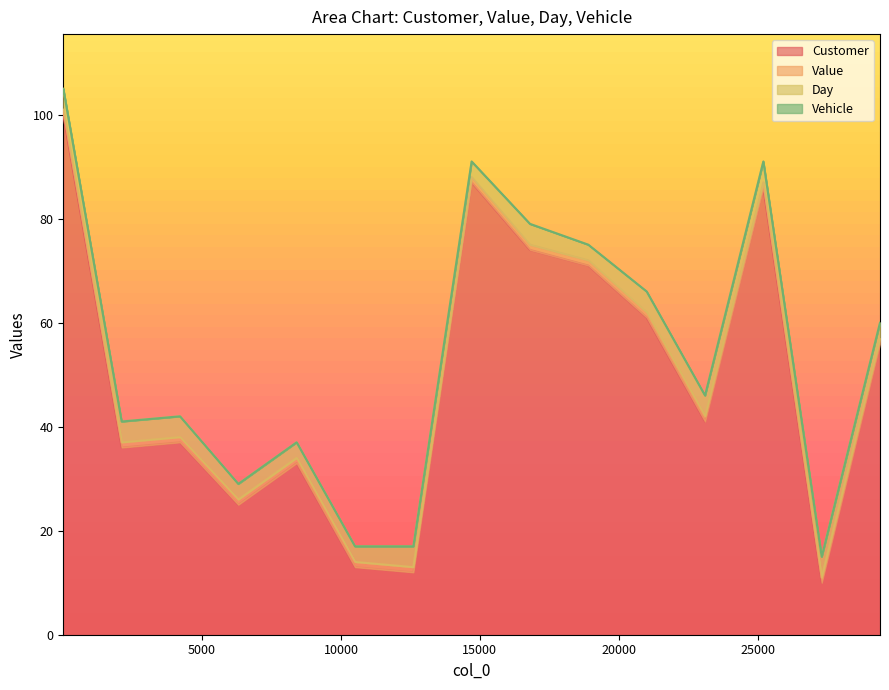

Reading right to left, what are all the values shown in this chart?

Customer: 29403=56.0	27304=10.0	25204=86.0	23104=41.0	21004=61.0	18903=71.0	16804=74.0	14703=87.0	12604=12.0	10503=13.0	8403=33.0	6303=25.0	4204=37.0	2104=36.0	4=100.0	3=100.0
Value: 29403=1.0	27304=1.0	25204=1.0	23104=1.0	21004=1.0	18903=1.0	16804=1.0	14703=1.0	12604=1.0	10503=1.0	8403=1.0	6303=1.0	4204=1.0	2104=1.0	4=1.0	3=1.0
Day: 29403=3.0	27304=4.0	25204=4.0	23104=4.0	21004=4.0	18903=3.0	16804=4.0	14703=3.0	12604=4.0	10503=3.0	8403=3.0	6303=3.0	4204=4.0	2104=4.0	4=4.0	3=3.0
Vehicle: 29403=0.0	27304=0.0	25204=0.0	23104=0.0	21004=0.0	18903=0.0	16804=0.0	14703=0.0	12604=0.0	10503=0.0	8403=0.0	6303=0.0	4204=0.0	2104=0.0	4=0.0	3=0.0